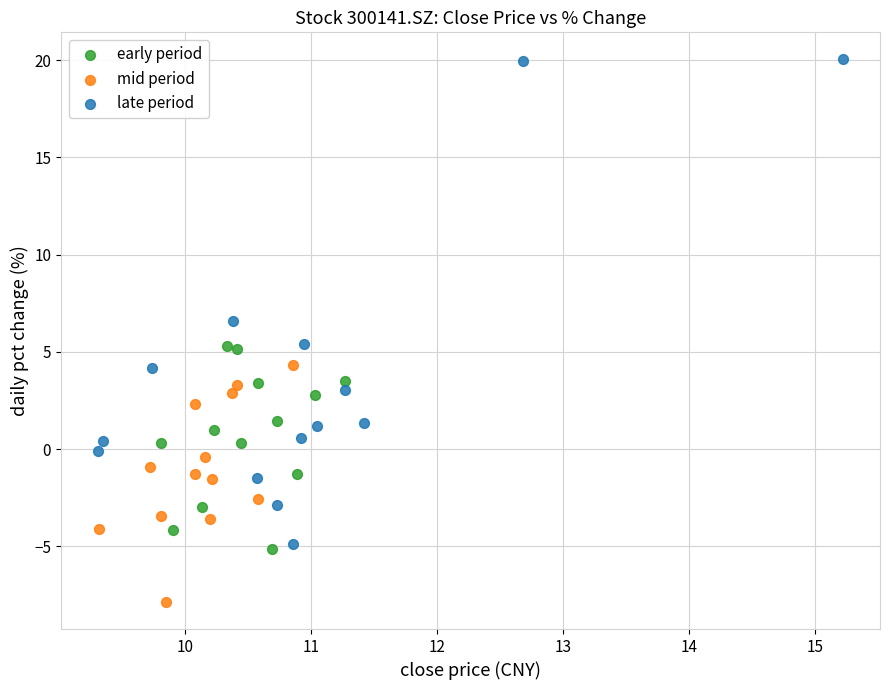

Which series has the largest Y range (max minus min)?

late period